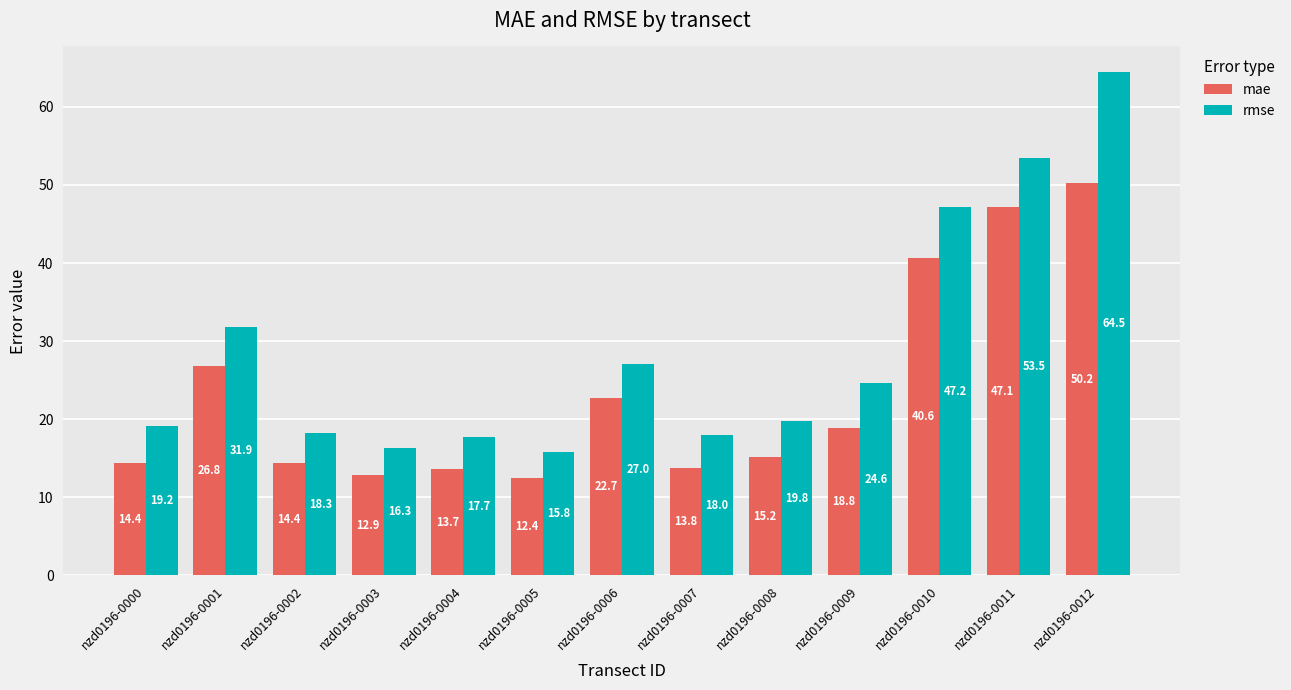

Rank the series at nzd0196-0005 from lowest to highest value.

mae, rmse